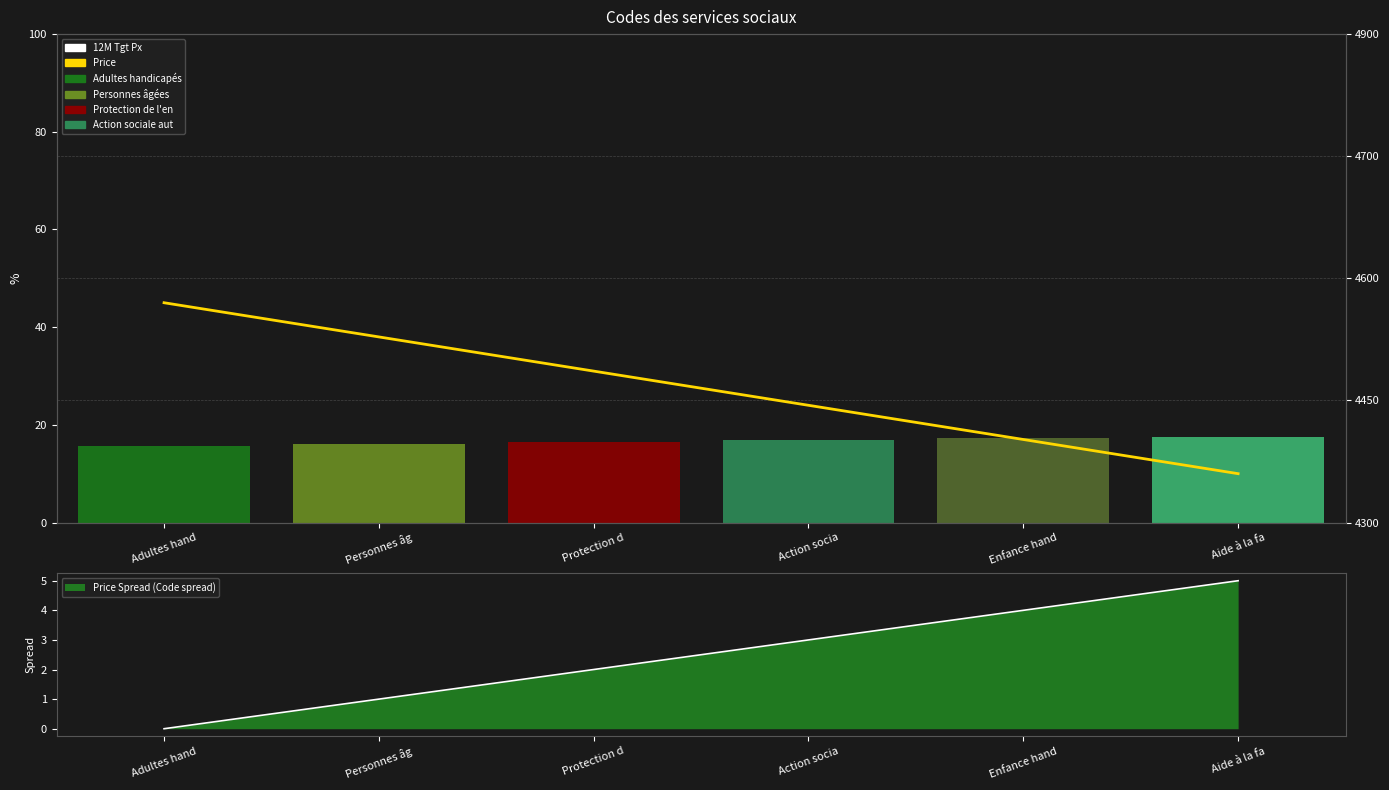

At which label does Price first exceed 31?

Adultes hand